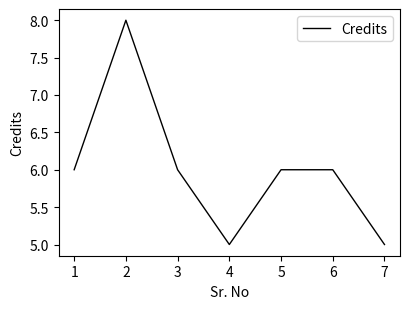

What is the sum of all values?

42